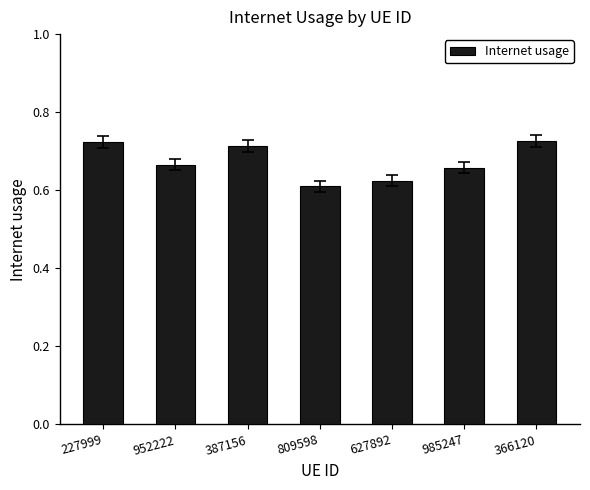

What position from the left is 227999?

1